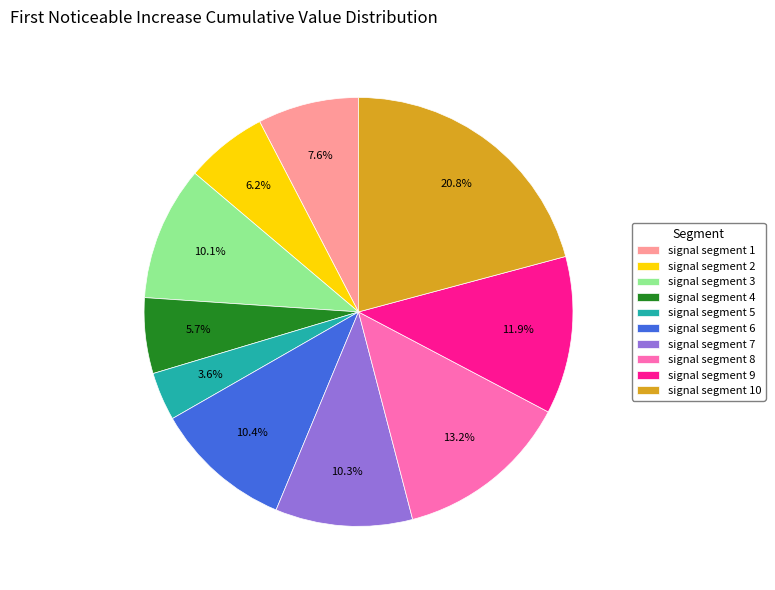

What percentage is NOT represented by signal segment 1?

92.4%